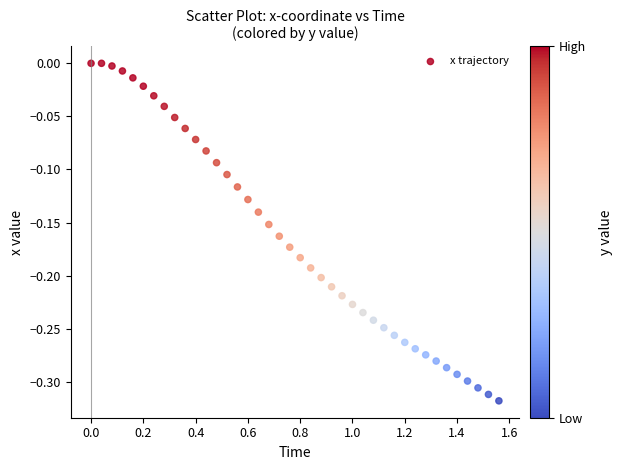

What is the range of X values (max minus min)?

1.6